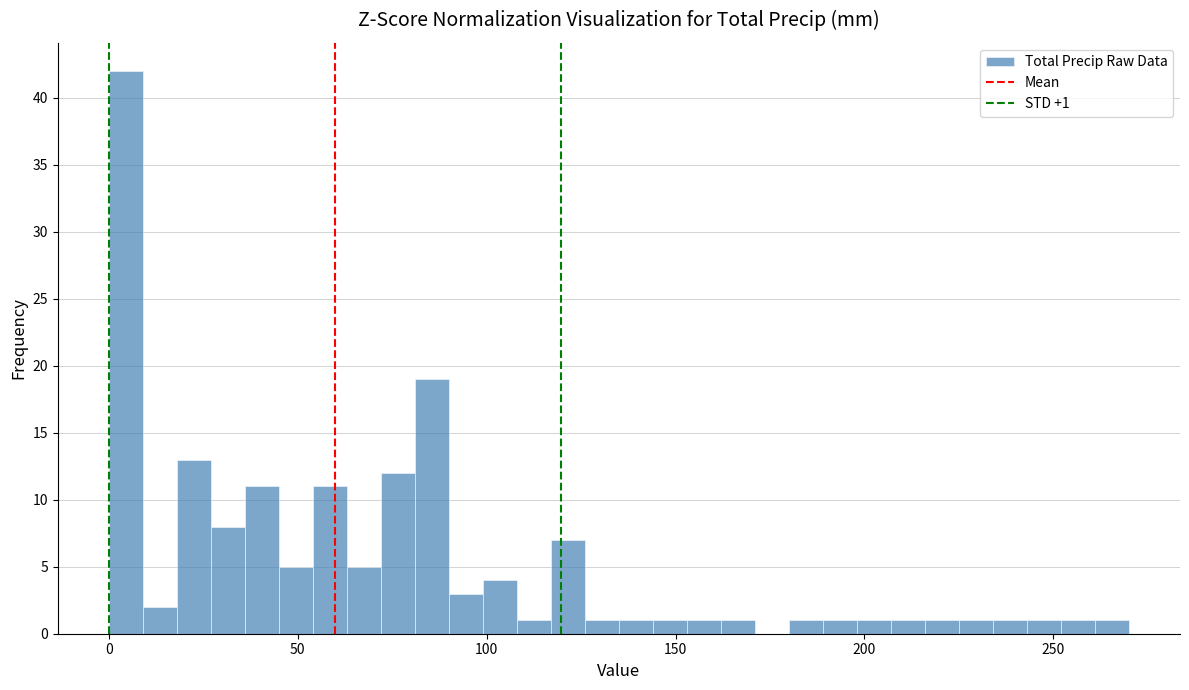

Around what value on the x-axis is the tallest bar? Give the approximate position of its centre, as read against the axis.

5